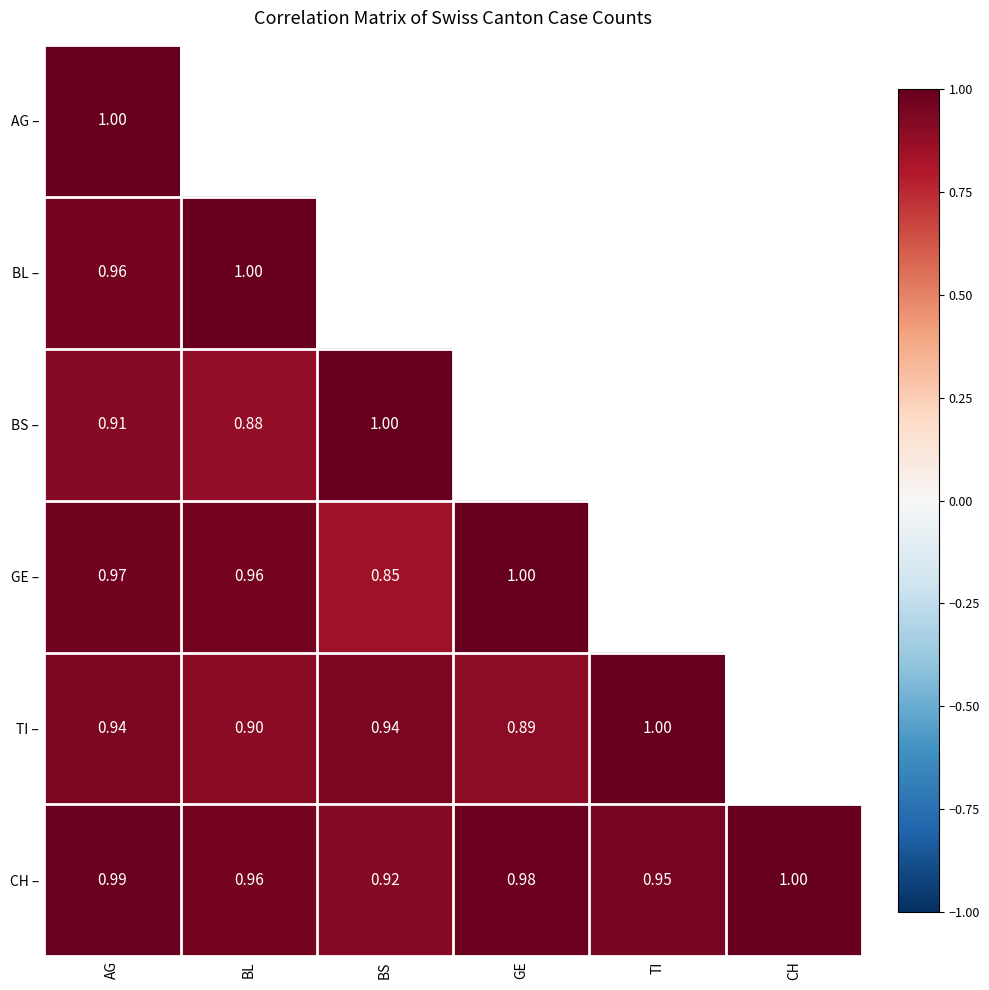

At AG, list the series in order from smallest to largest.

BS –, TI –, BL –, GE –, CH –, AG –